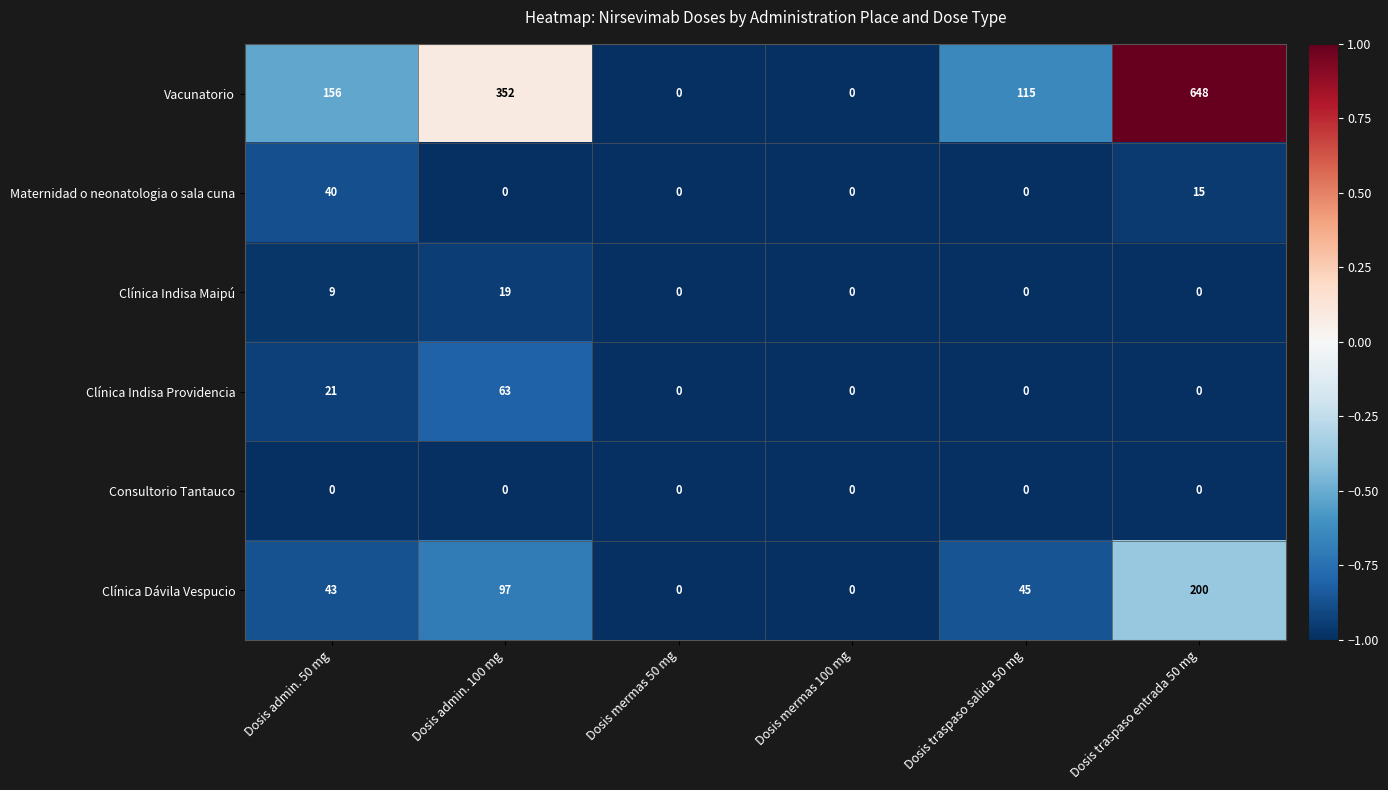

Which series has the largest total across all categories?

Vacunatorio